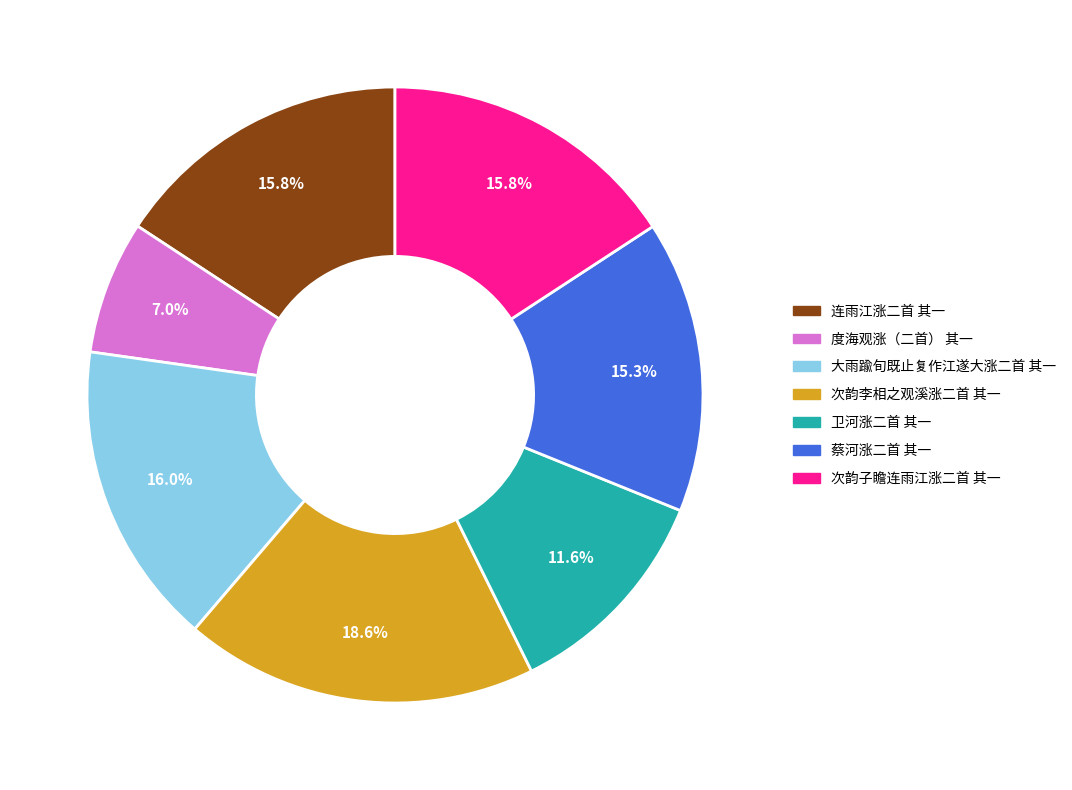

Between 大雨踰旬既止复作江遂大涨二首 其一 and 卫河涨二首 其一, which is larger?

大雨踰旬既止复作江遂大涨二首 其一